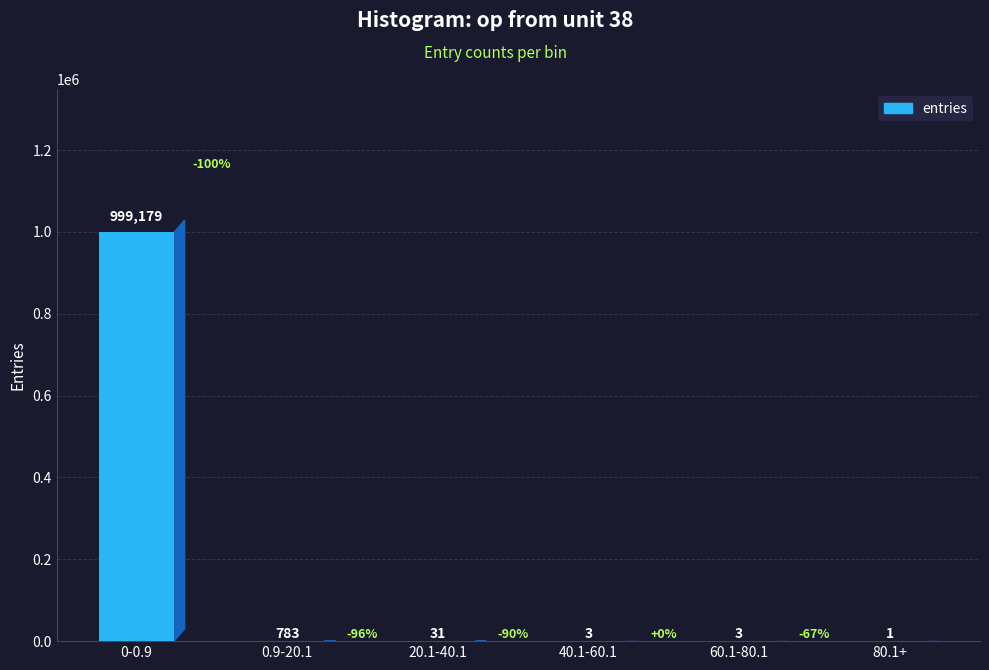

The chart shows a value of 999179 at 0-0.9. True or false?

True